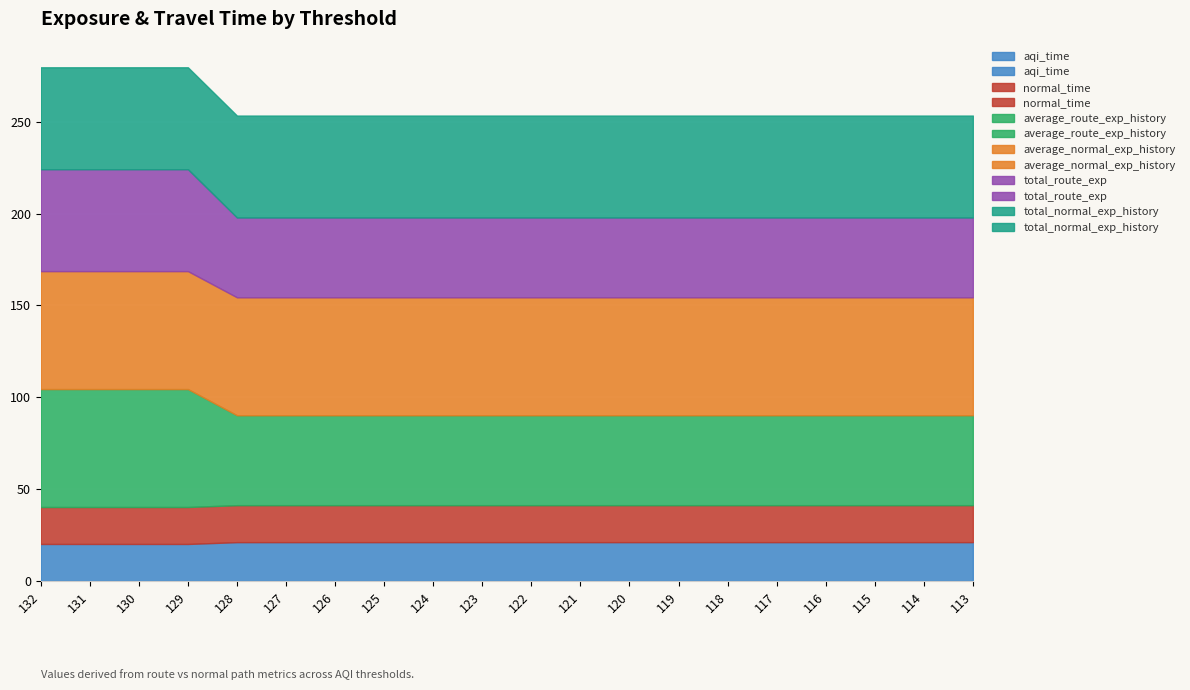

How many data points does each series have?

20